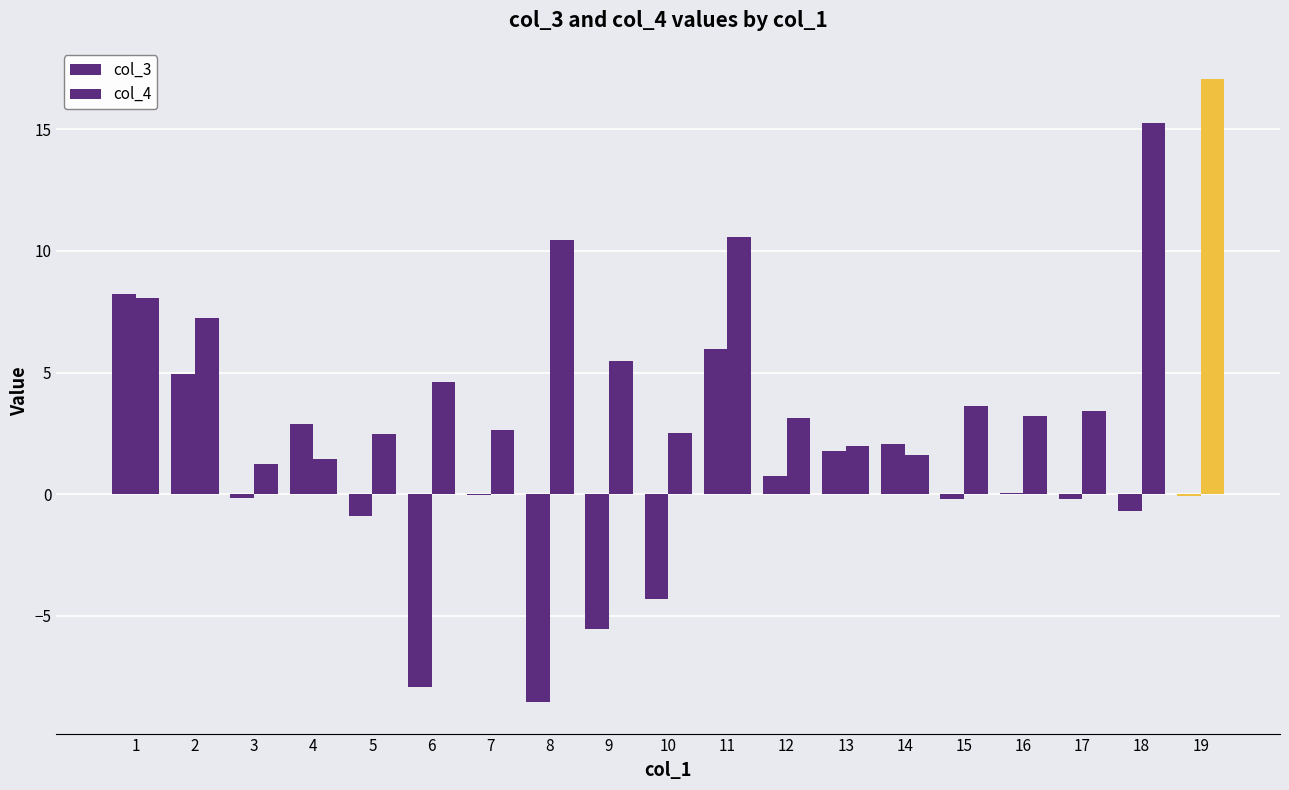

Reading right to left, transcribe all the data shown in this chart.

col_3: -0.1	-0.7	-0.2	0.1	-0.2	2.1	1.8	0.7	6.0	-4.3	-5.5	-8.6	-0.0	-7.9	-0.9	2.9	-0.2	5.0	8.2
col_4: 17.1	15.3	3.4	3.2	3.6	1.6	2.0	3.1	10.6	2.5	5.5	10.5	2.6	4.6	2.5	1.4	1.2	7.2	8.1